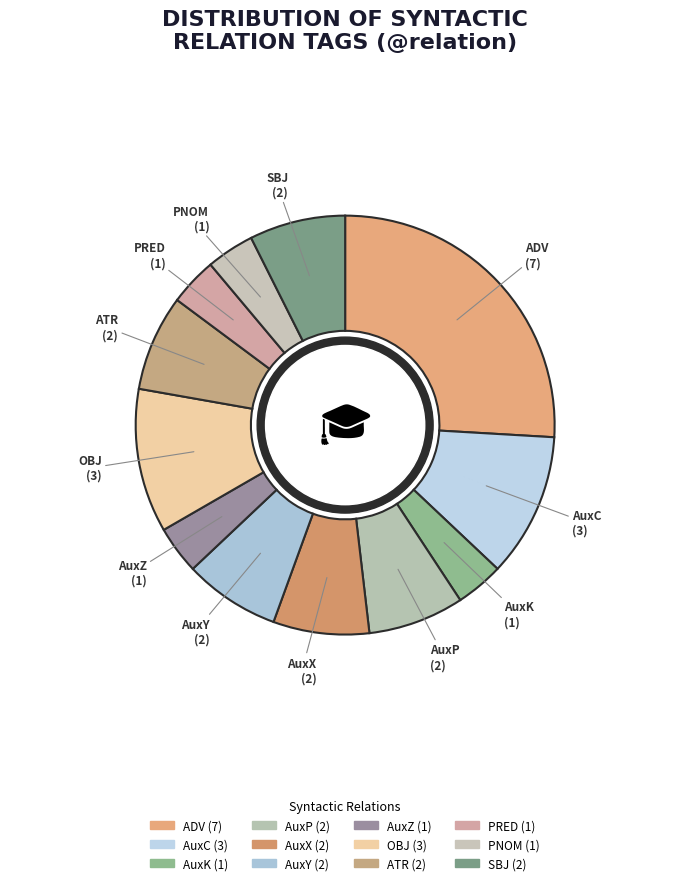

Approximately how many times larger is the value at AuxK compared to AuxY?

0.5